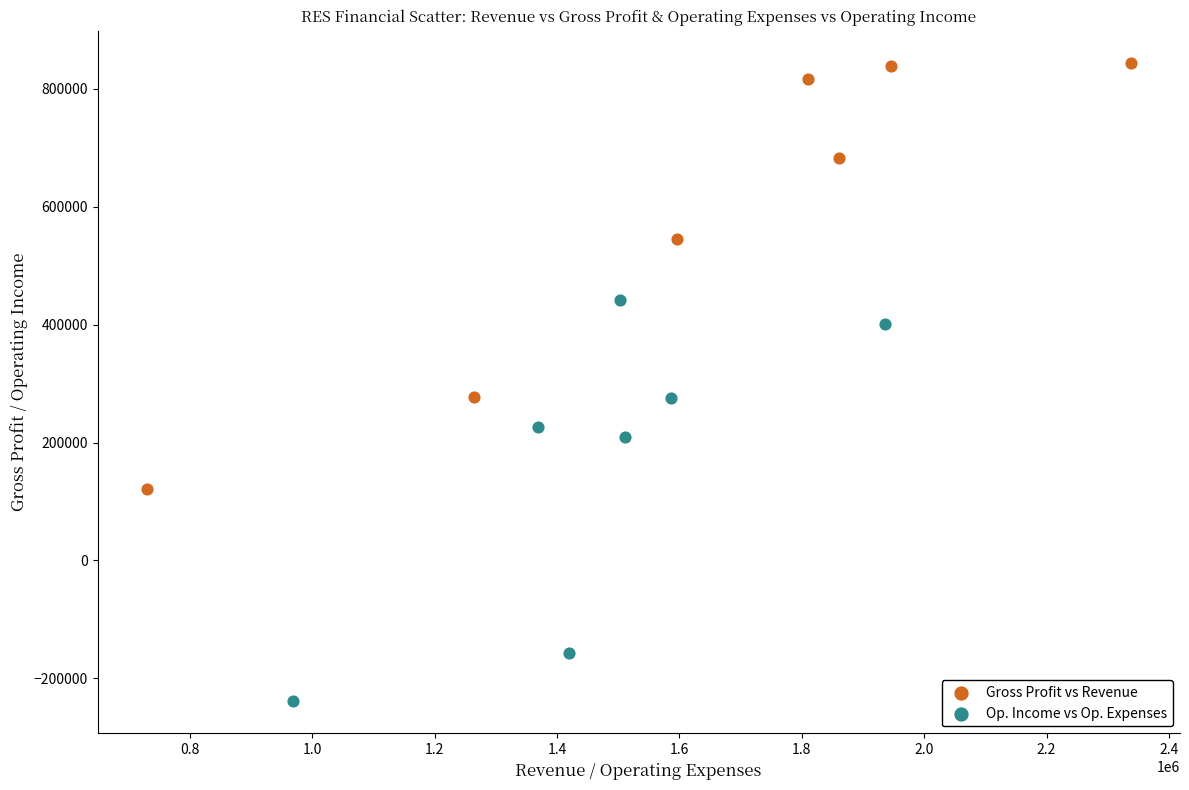

Which series reaches the minimum Y coordinate?

Op. Income vs Op. Expenses